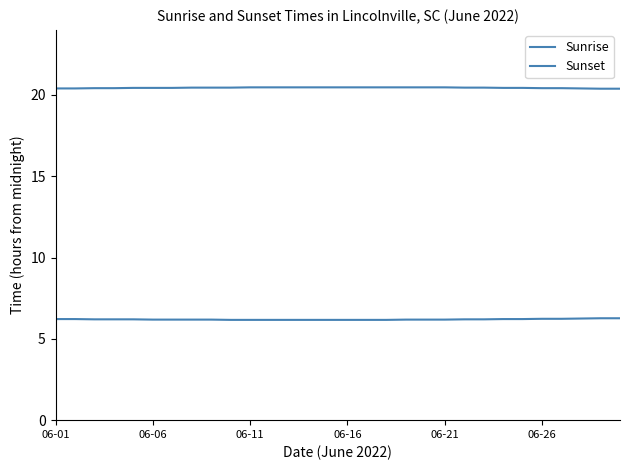

How many lines are shown in the chart?

2